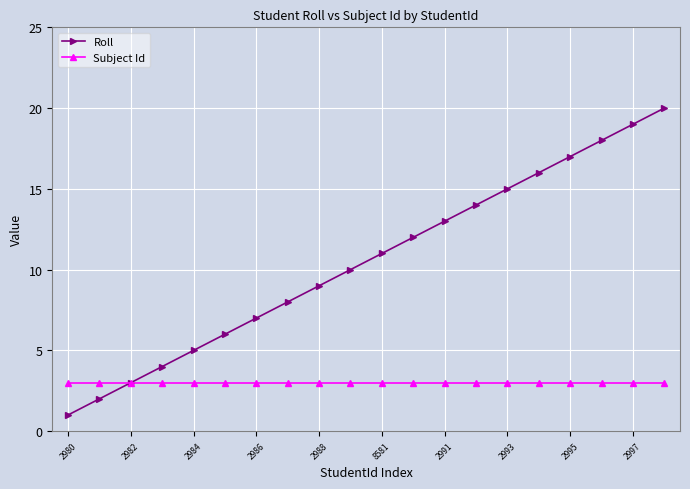

Which series has the largest range (max minus min)?

Roll